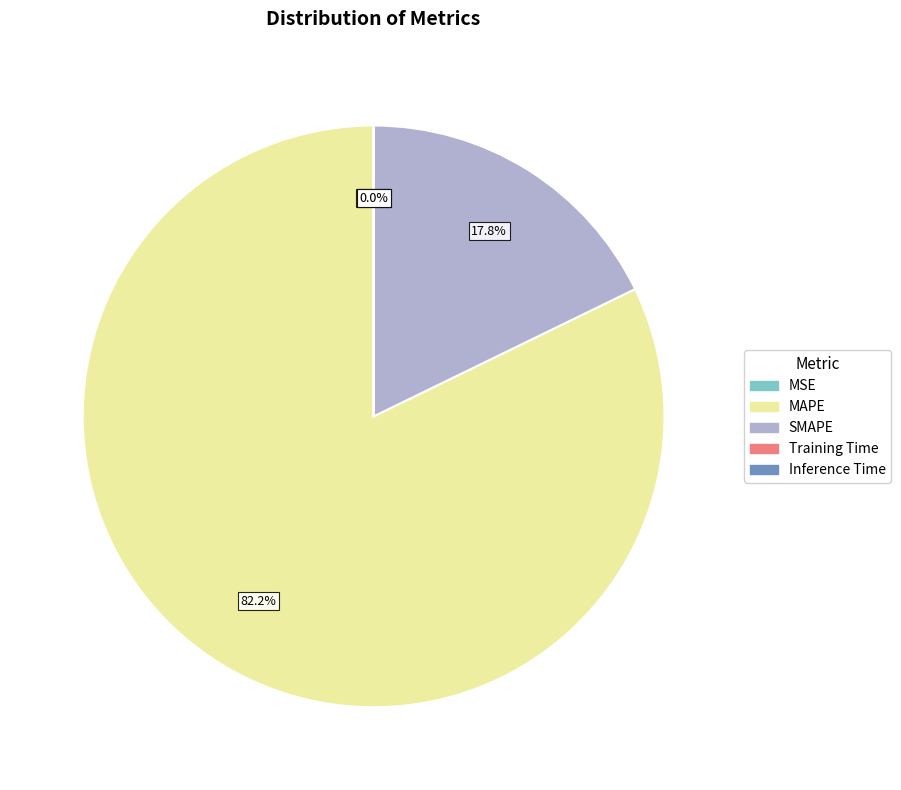

Which slice is the largest?

MAPE